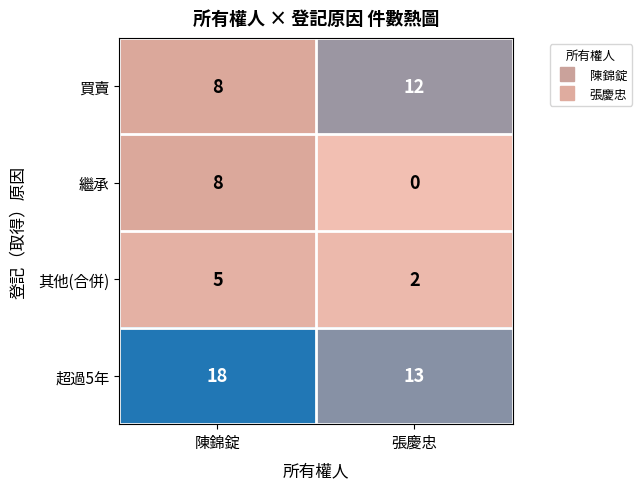

At which label is 超過5年 closest to 15?

張慶忠